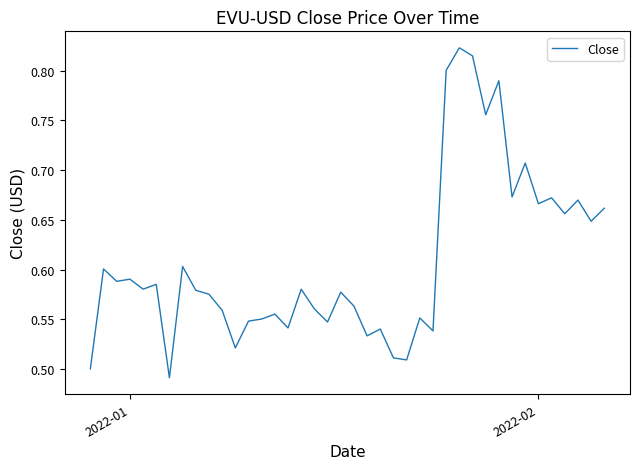

True or false: the data has more than 0 interior local peaks.

True